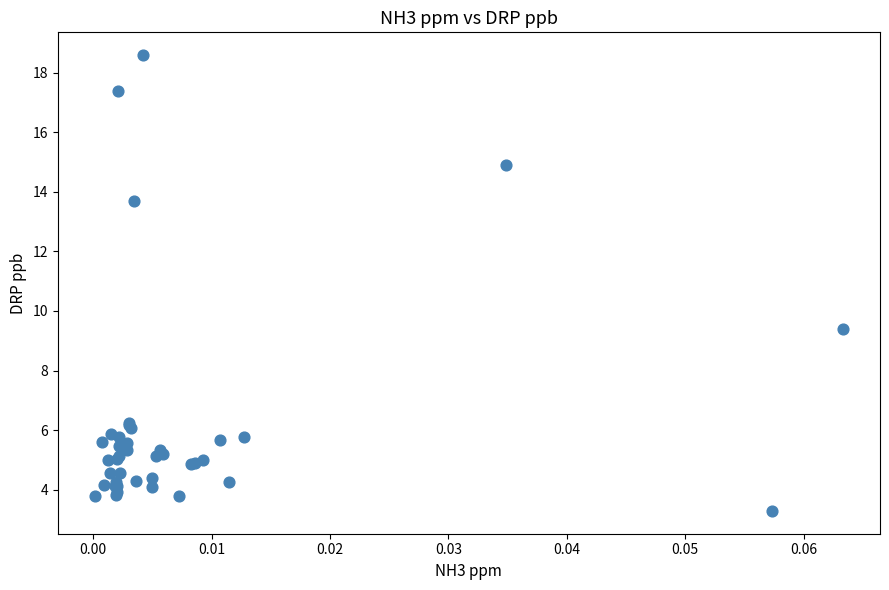

What Y value in the scatter plot is closest to 10?

9.4